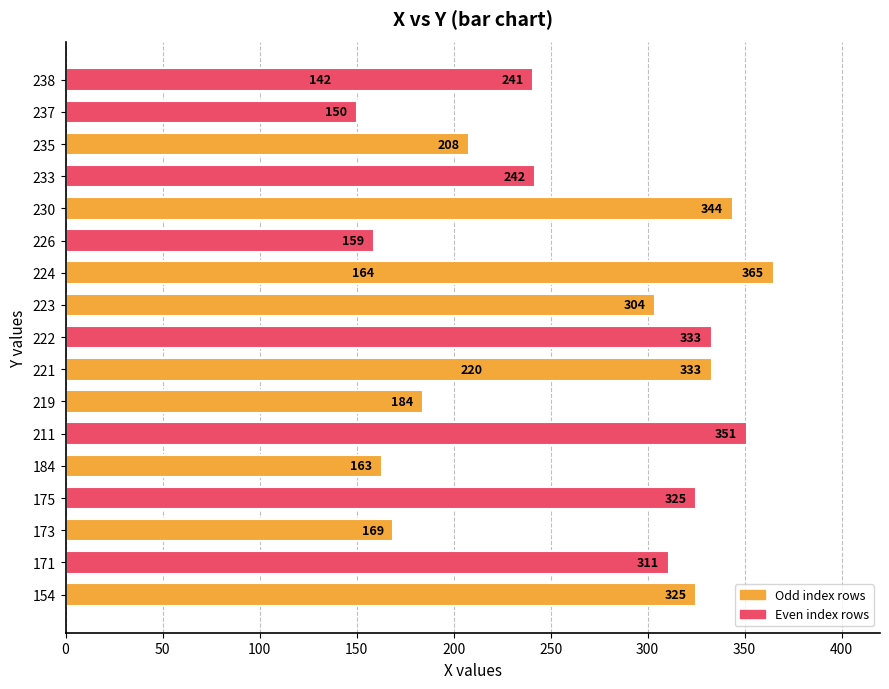

How many bars are there in total?

20